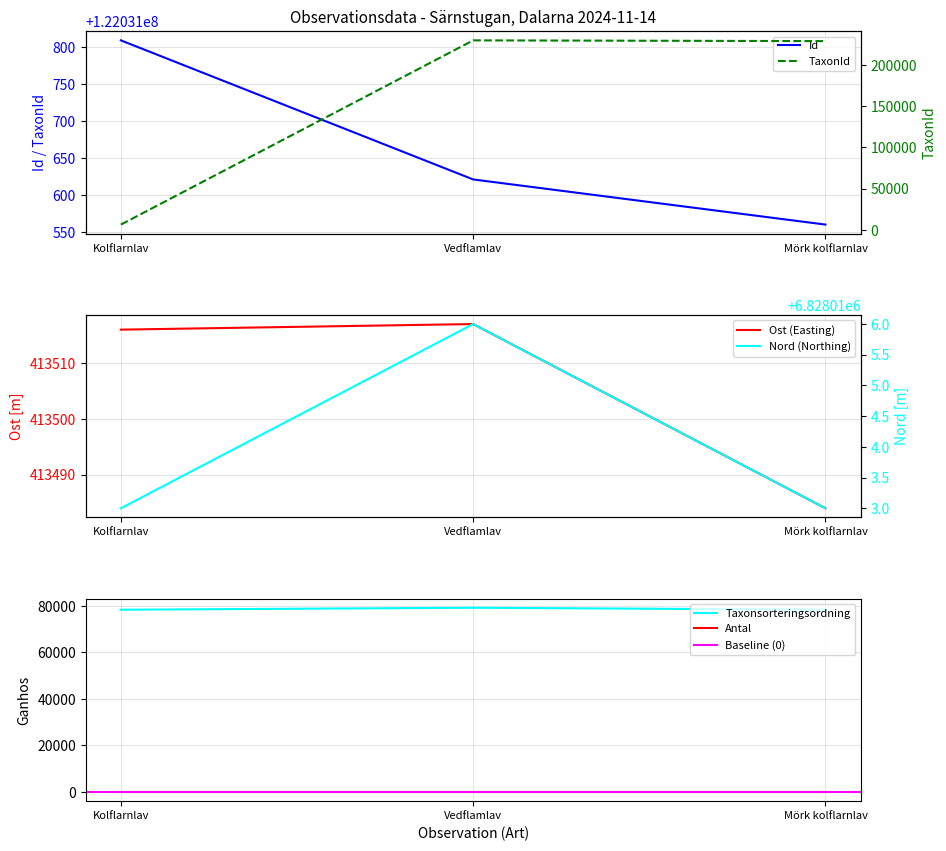

Is the value of Taxonsorteringsordning at Vedflamlav greater than the value of Antal at Kolflarnlav?

Yes